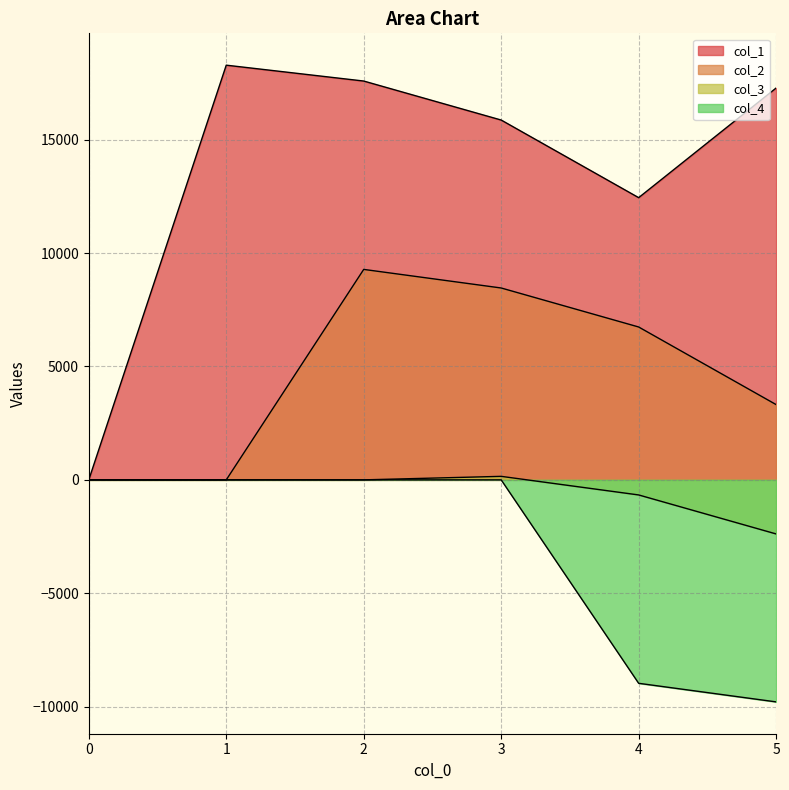

True or false: col_1 and col_3 intersect in this chart.

False